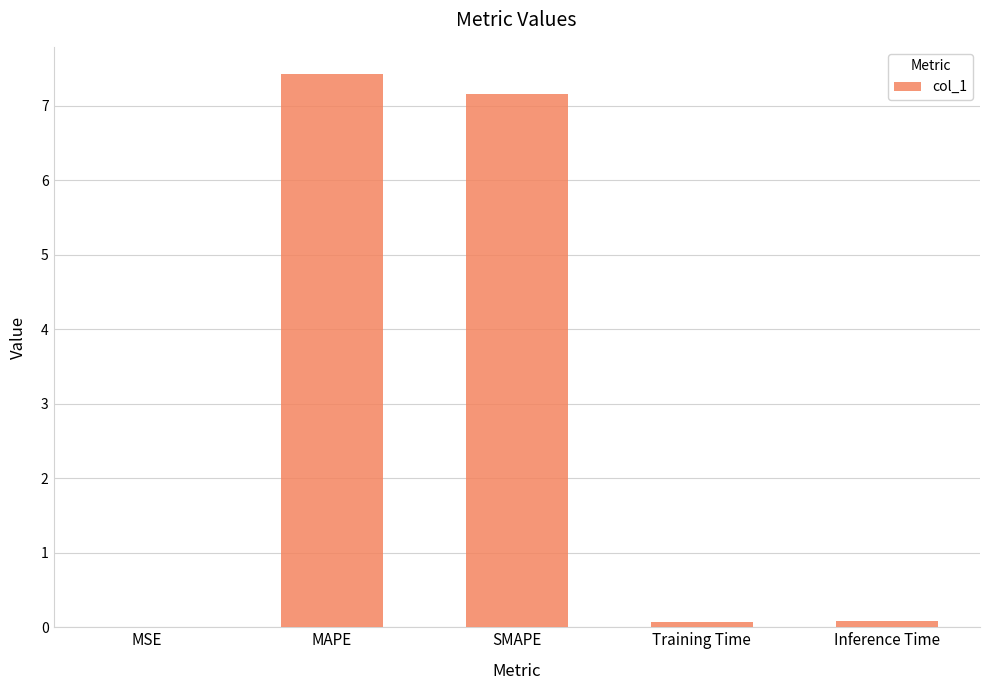

Between MAPE and Inference Time, which is larger?

MAPE